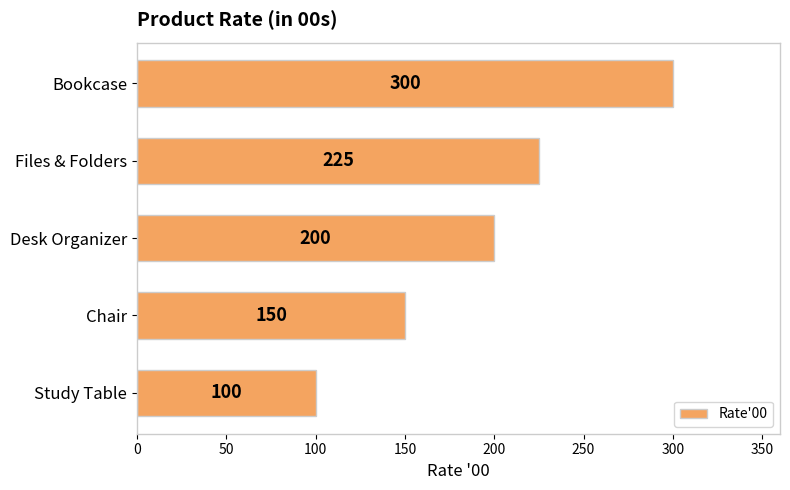

What is the difference between the maximum and minimum values?

200